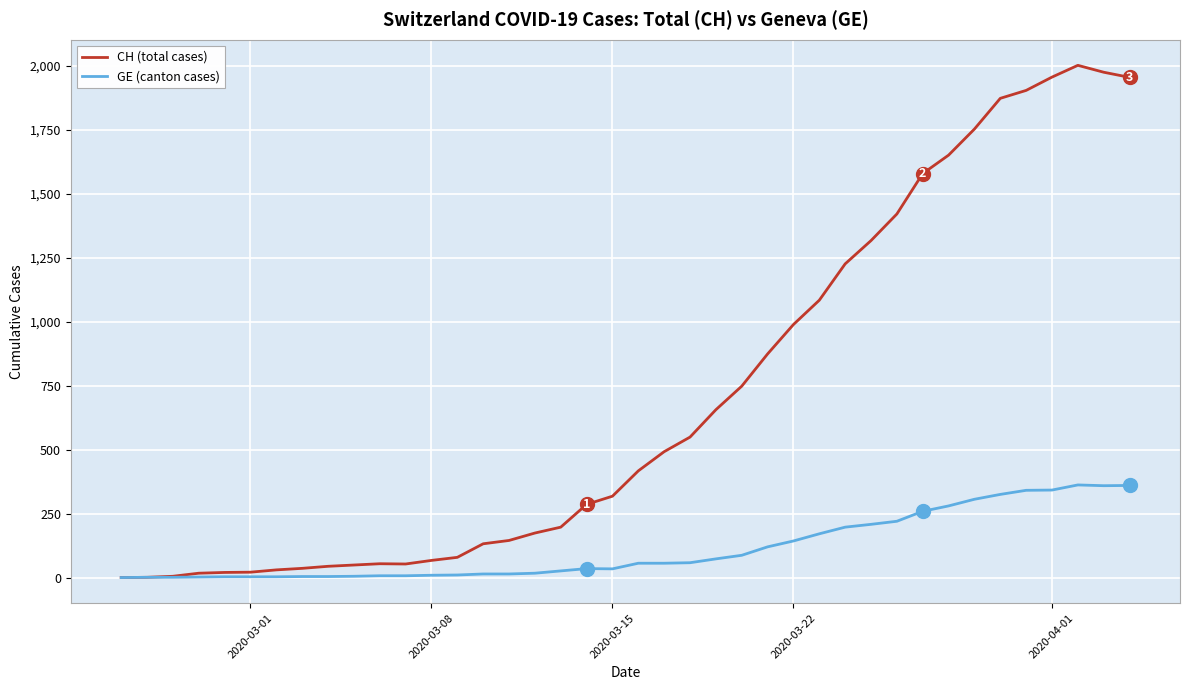

List the series in order of their overall mean, highest first.

CH (total cases), GE (canton cases)